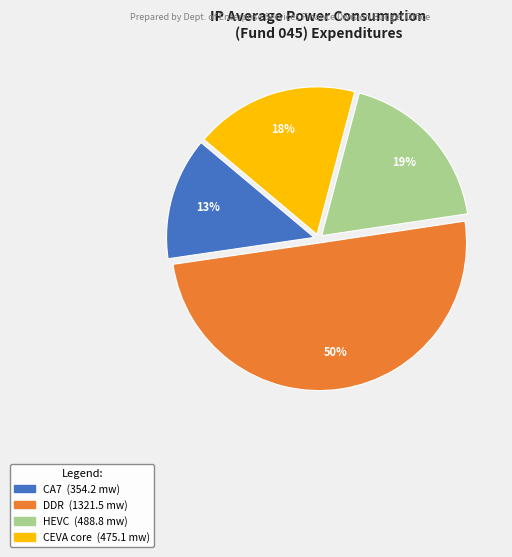

Between HEVC and CEVA core, which is larger?

HEVC